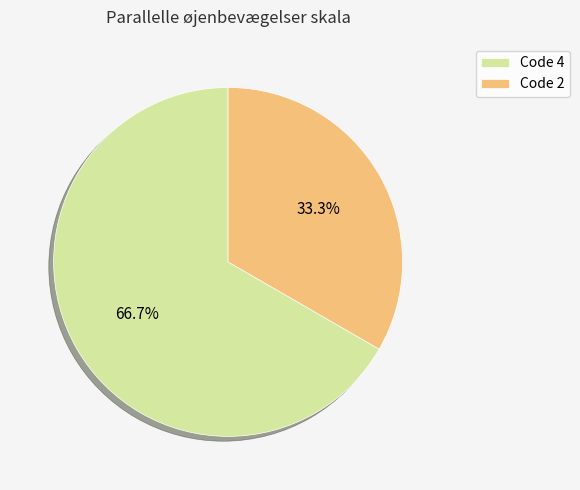

Which category has the biggest portion of the pie?

Code 4